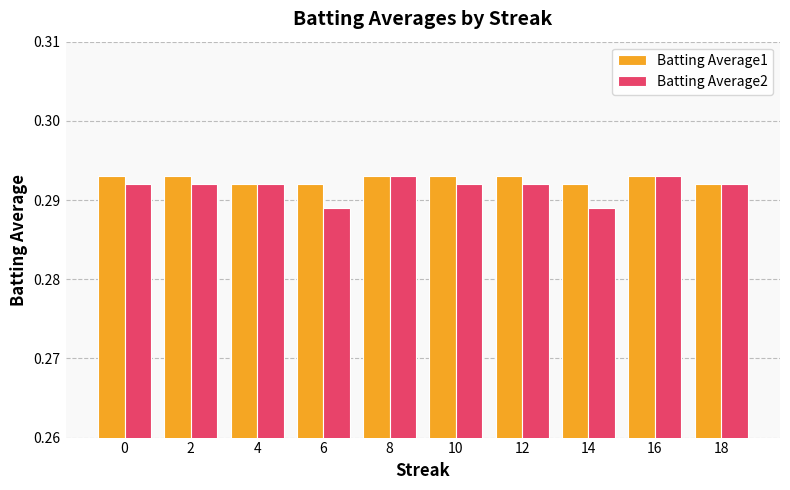

Does the chart contain stacked bars?

No